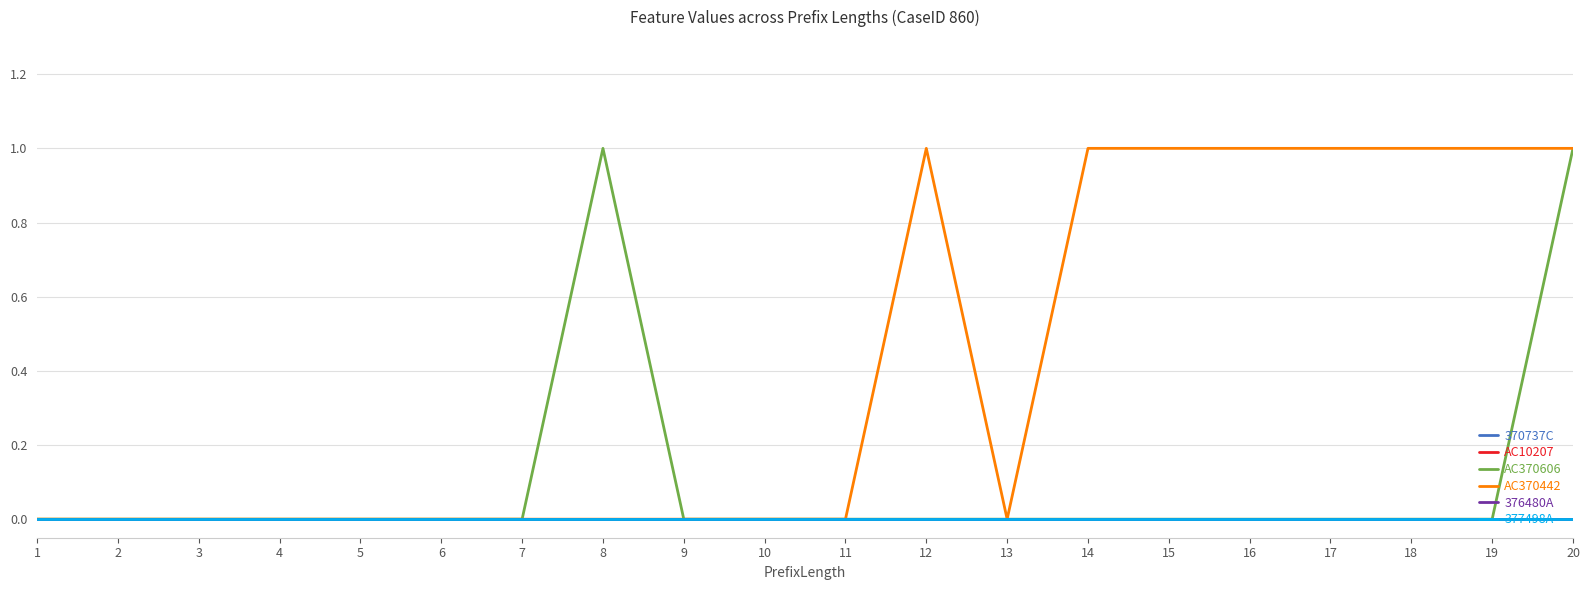

Is this an area chart (filled region under the line)?

No